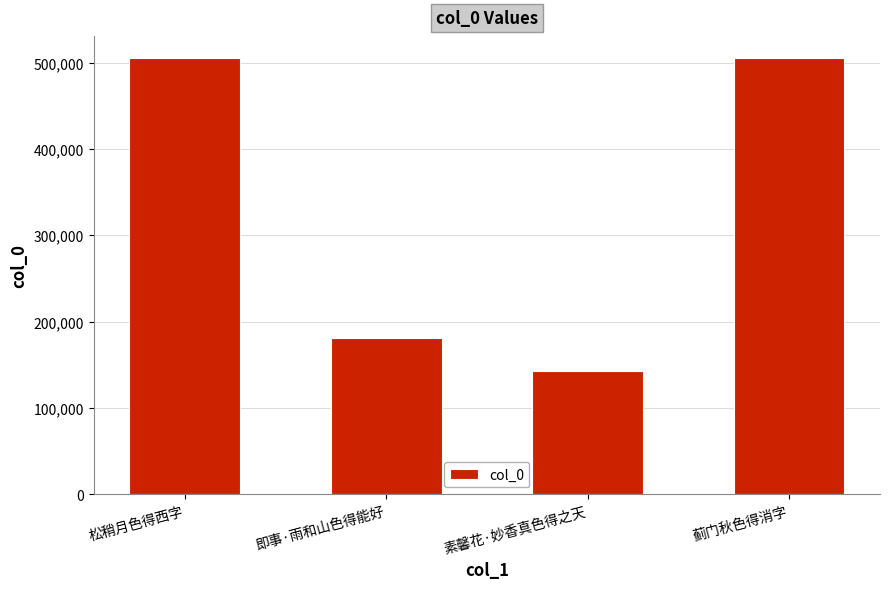

The value at 素馨花·妙香真色得之天 is 143235. True or false?

True